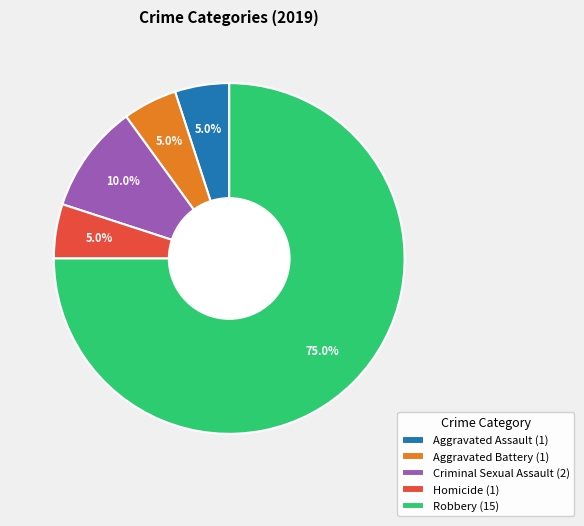

Is it true that Aggravated Battery is 12% of the pie?

False